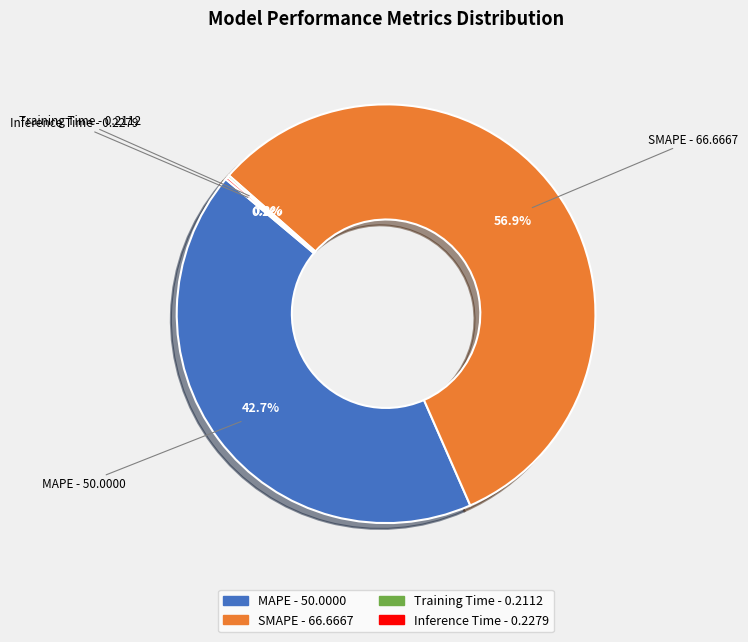

Which category has the biggest portion of the pie?

SMAPE